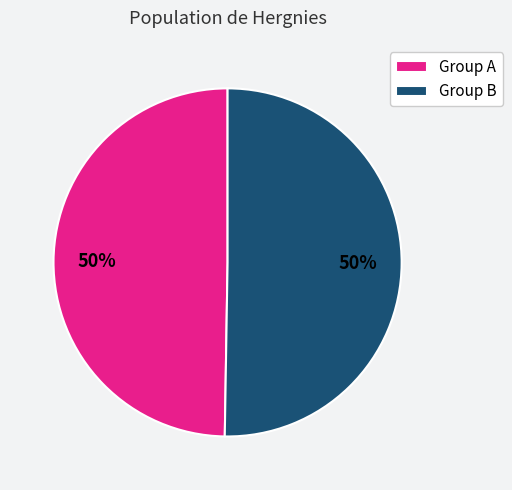

What is the ratio of the value at Group A to the value at Group B?

1.0